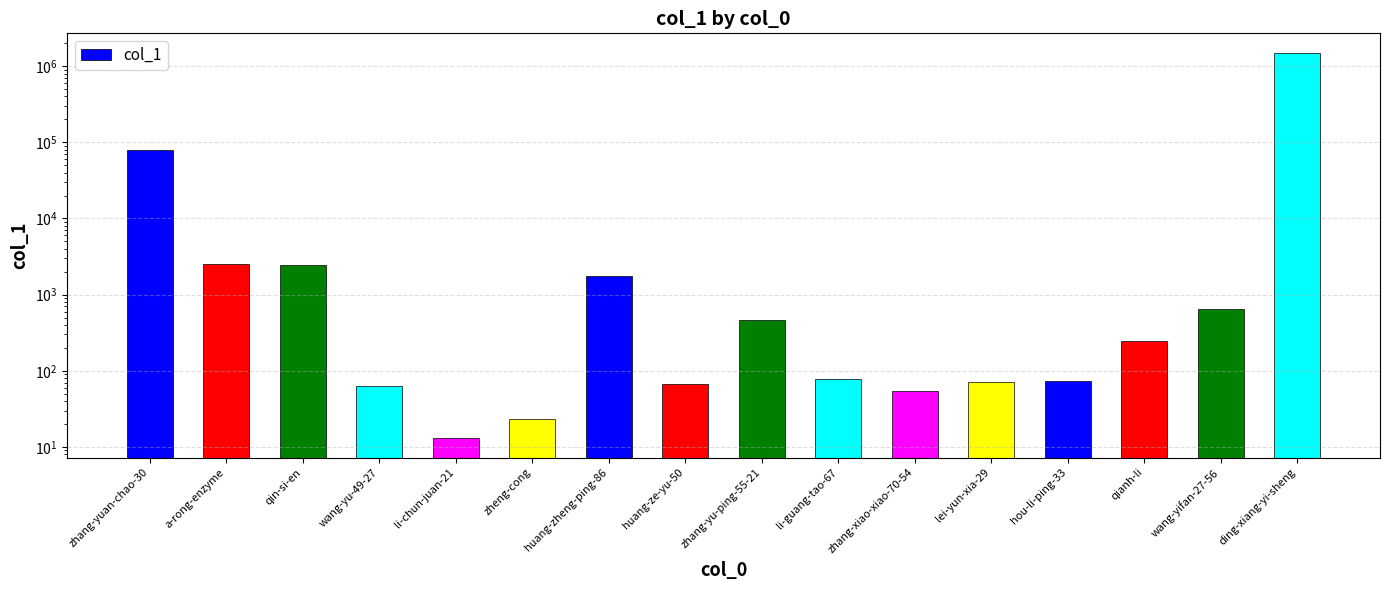

What is the difference between the values at zhang-xiao-xiao-70-54 and li-guang-tao-67?

25